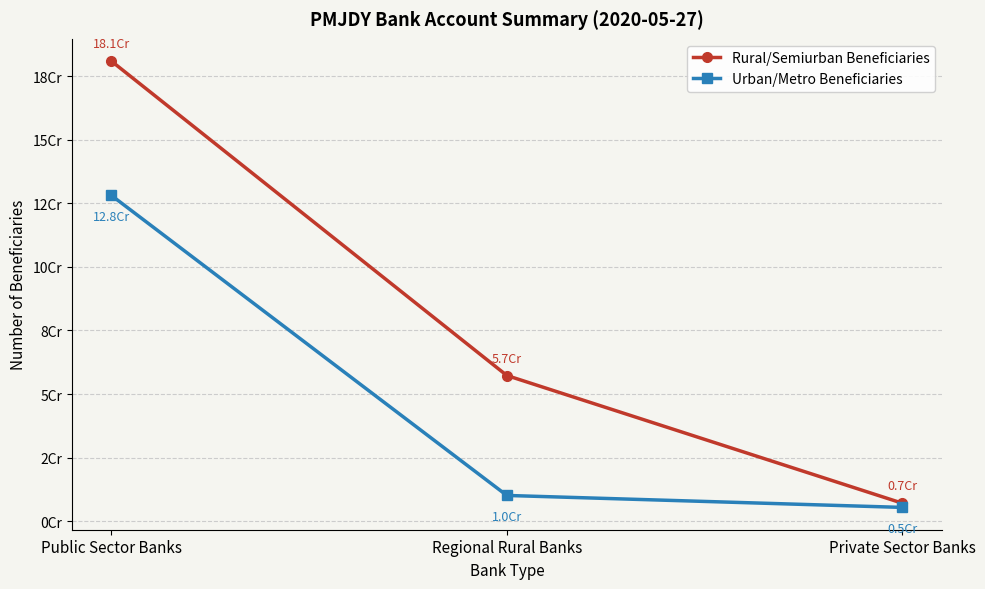

What is the label of the 2nd point from the right?

Regional Rural Banks